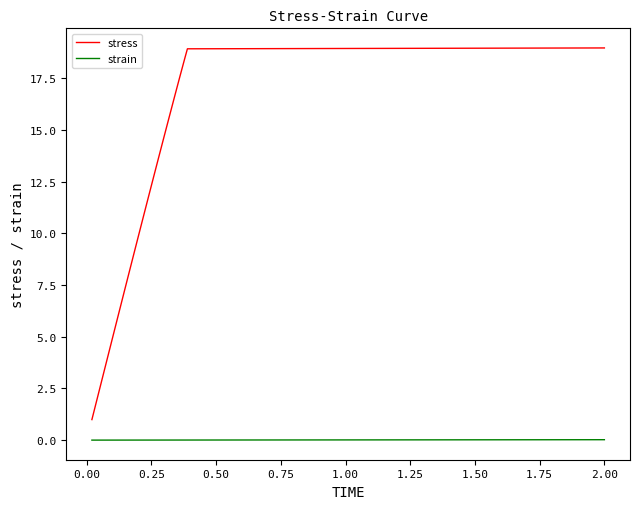

Which series has the largest total across all categories?

stress